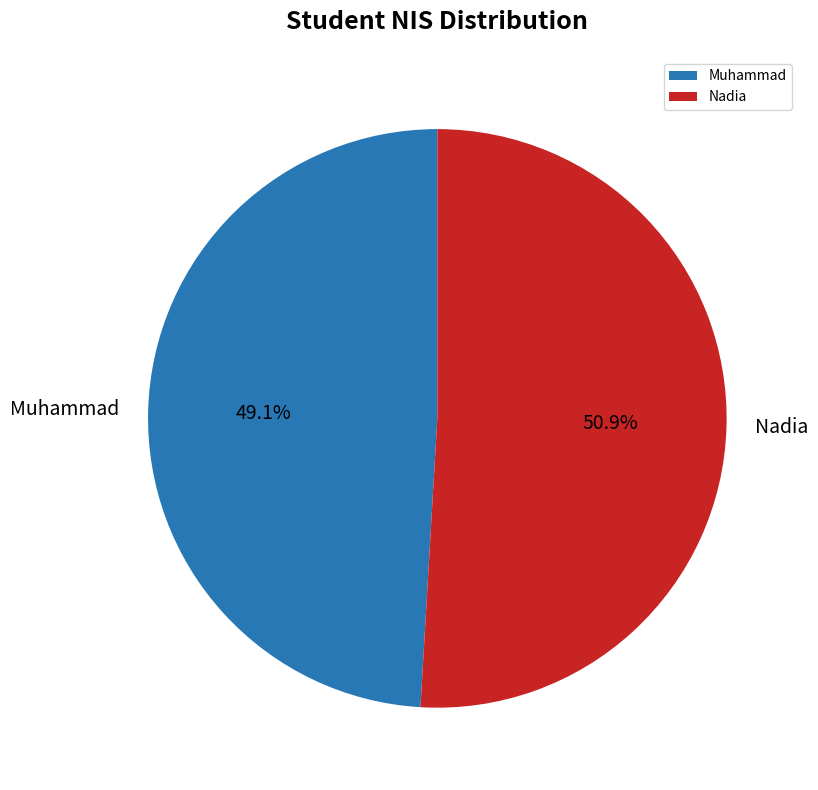

The Nadia slice represents 51% of the pie. True or false?

True